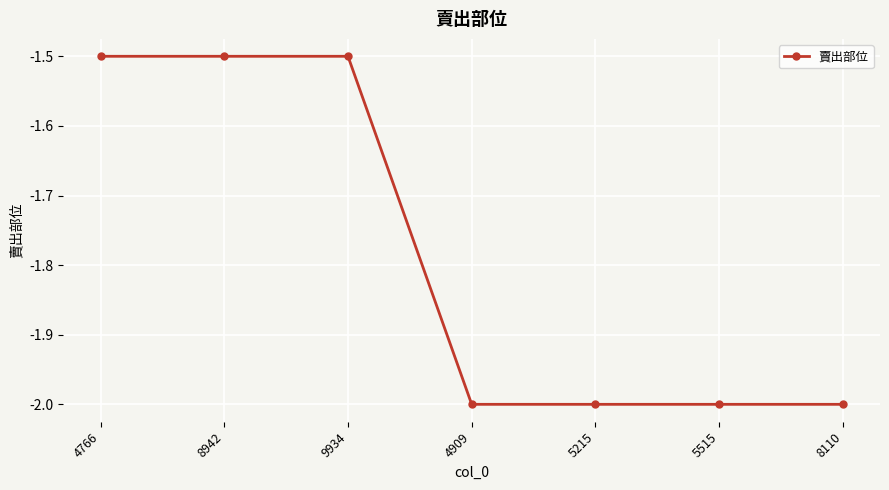

Between 4909 and 9934, which is larger?

9934